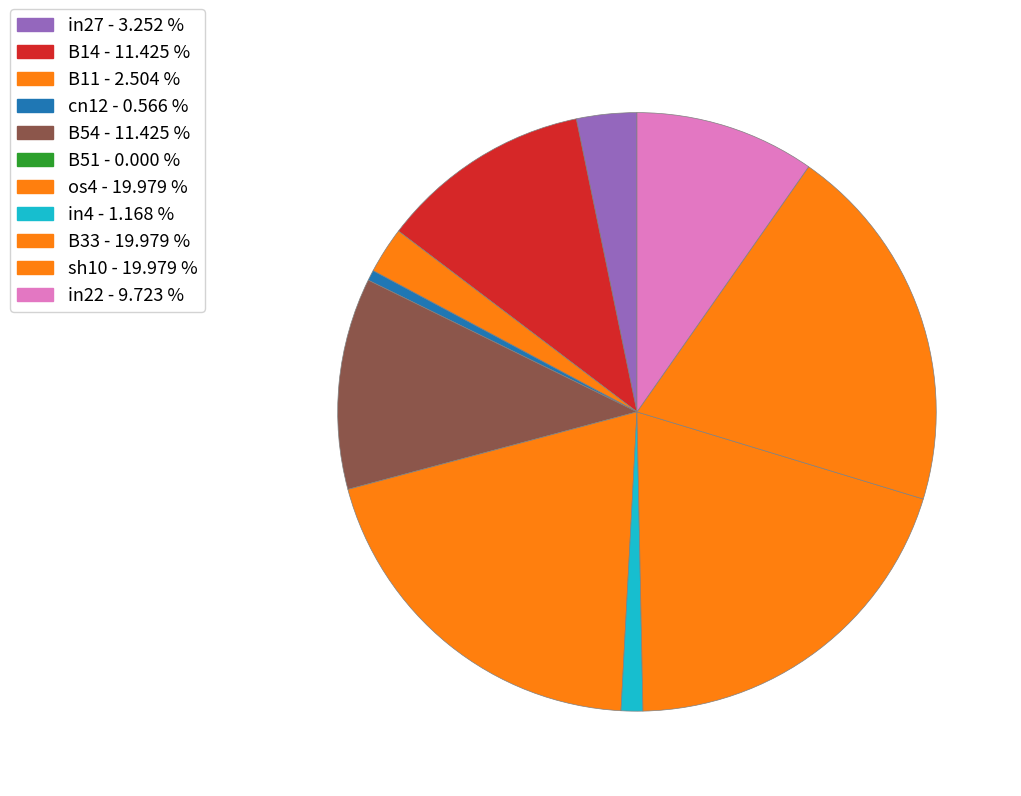

Rank the categories by value from lowest to highest.

B51, cn12, in4, B11, in27, in22, B14, B54, os4, B33, sh10